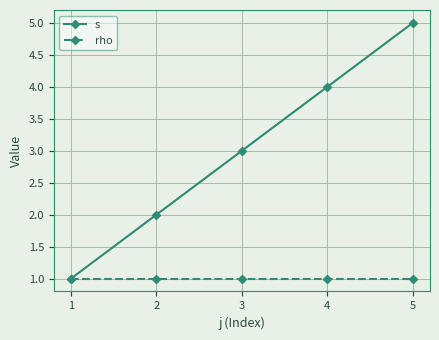

True or false: s has more than 0 interior local peaks.

False